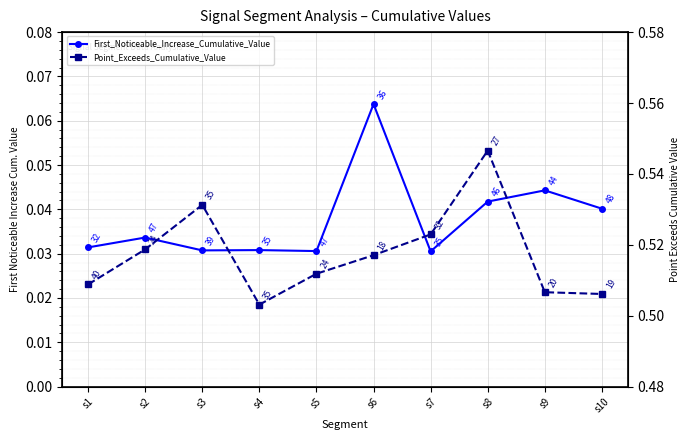

Count the First_Noticeable_Increase_Cumulative_Value values in the range 0 to 1.

10